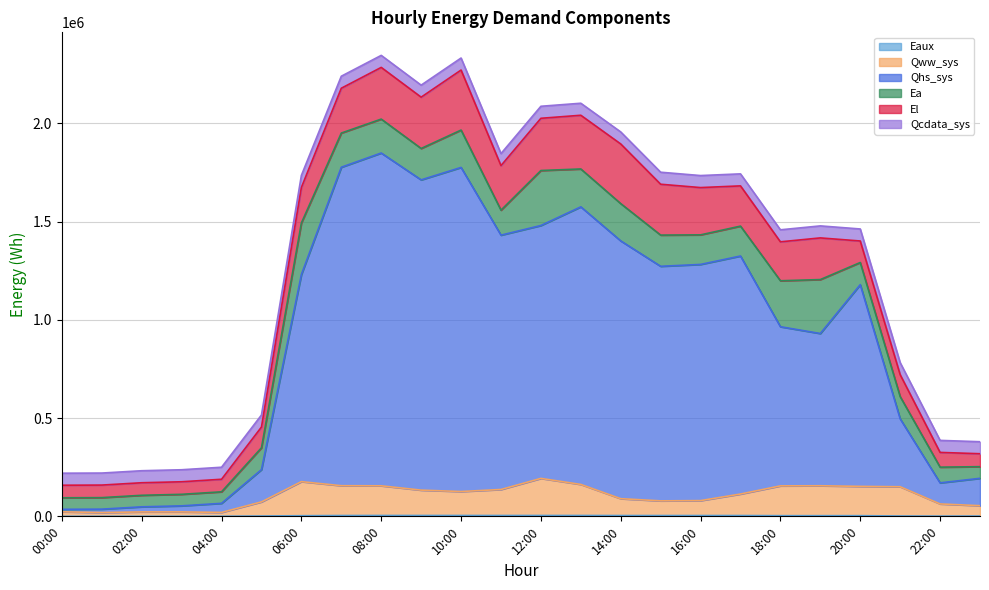

True or false: Qhs_sys and Qww_sys intersect in this chart.

False